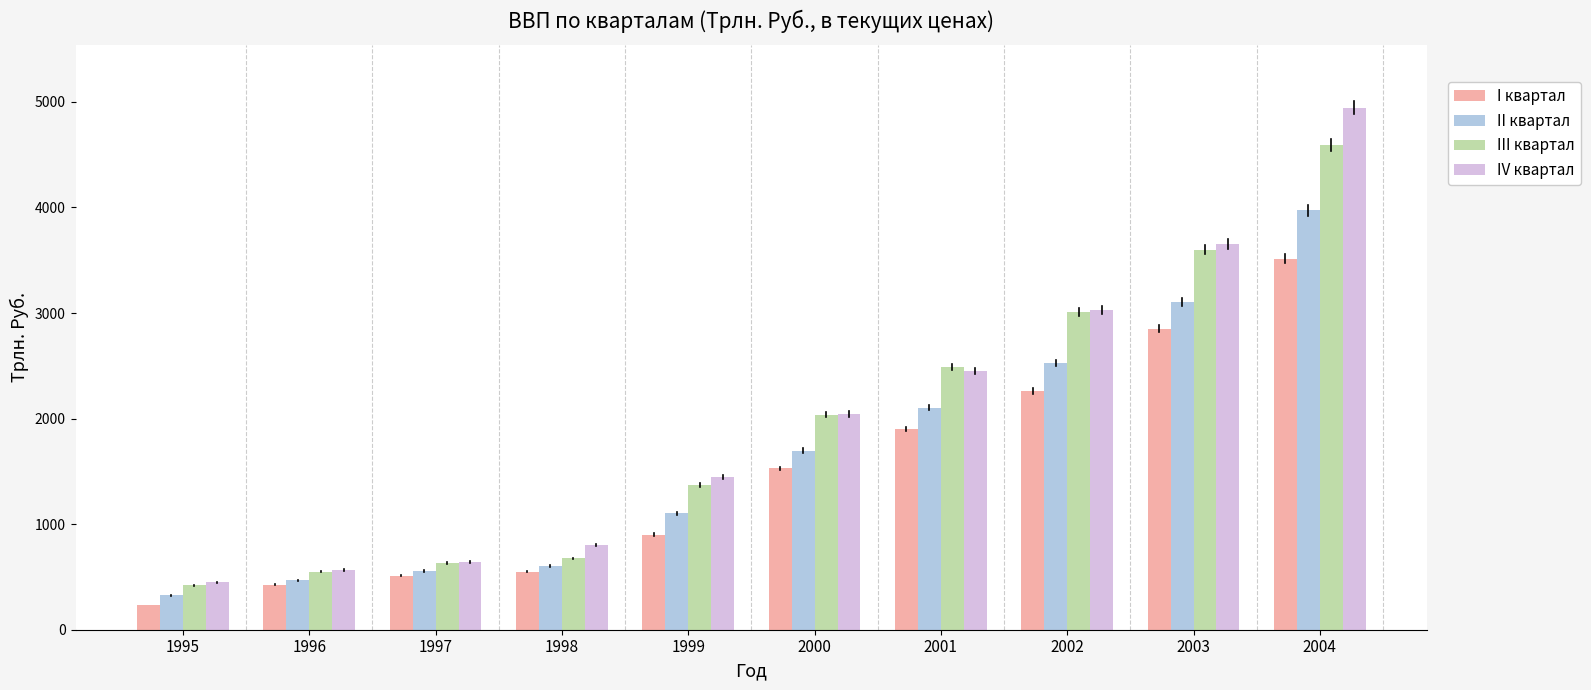

Rank the series by their maximum value, from highest to lowest.

IV квартал, III квартал, II квартал, I квартал